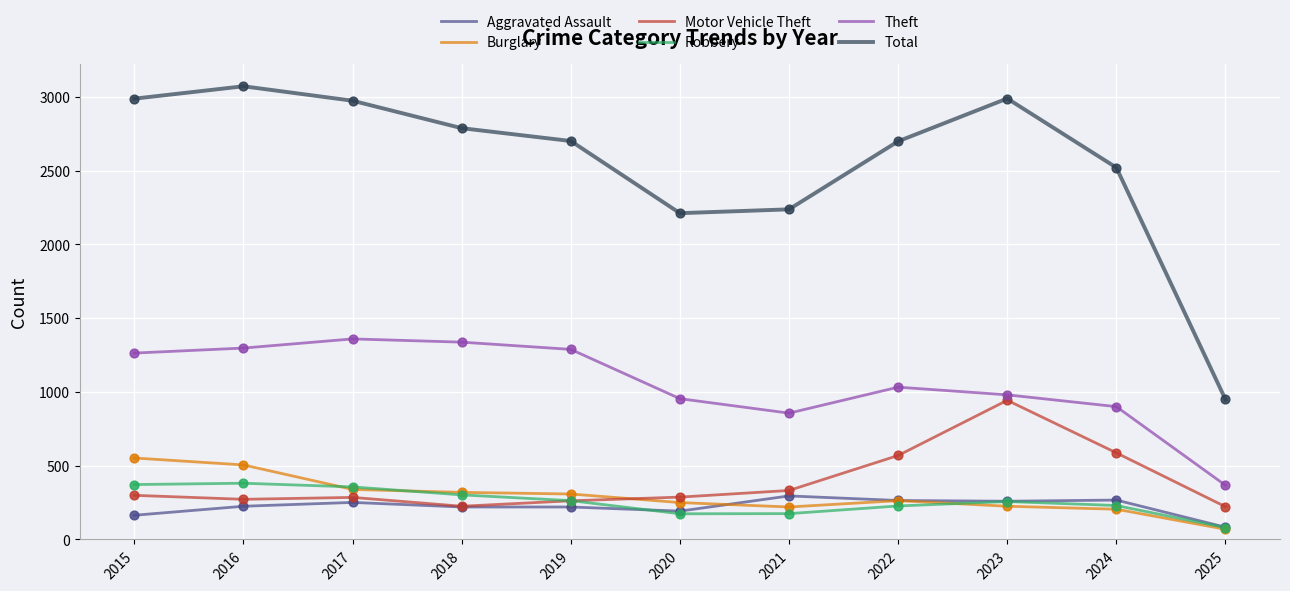

At how many categories does at least one series exceed 154?

11